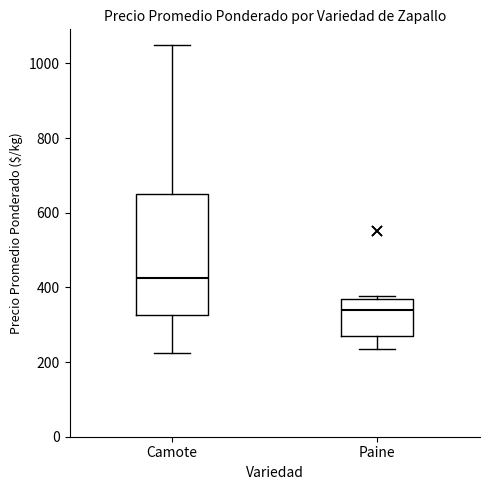

Reading left to right, read every box against the y-axis: the position of its median line, the range the box covers, and the ends of its whiskers. The values are not printed on the chart, so give them approximately, as read against the axis.

Camote: median 420, box 320 to 660, whiskers 220 to 1060
Paine: median 340, box 260 to 360, whiskers 240 to 380